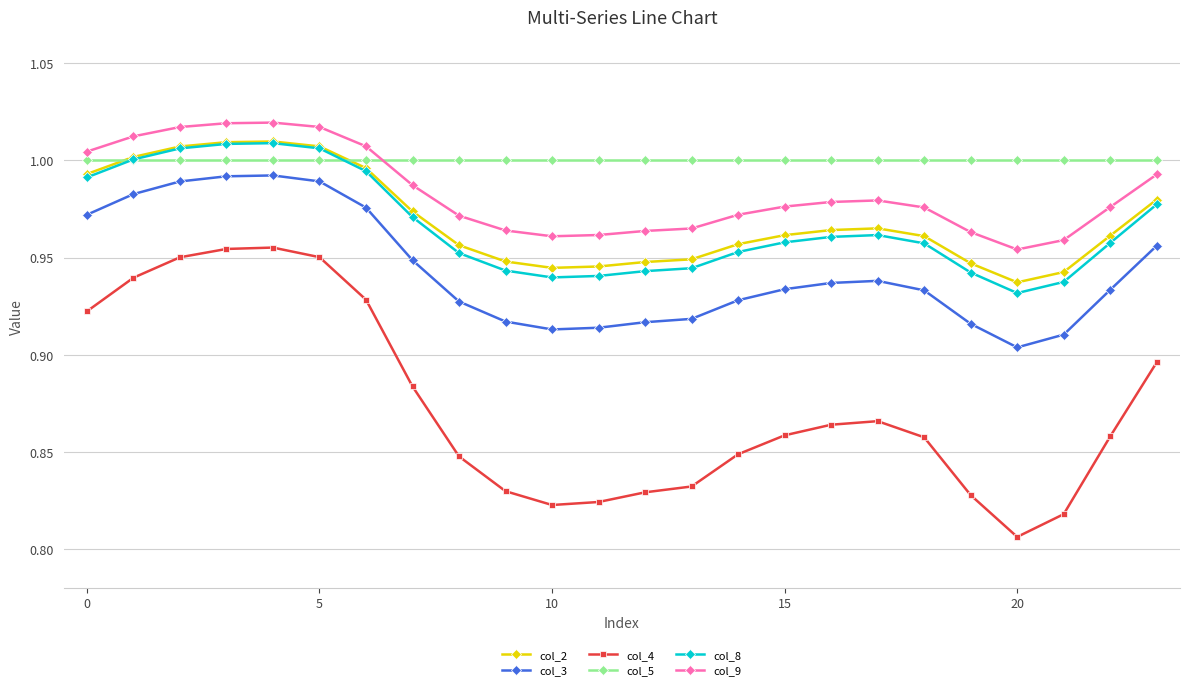

True or false: col_4 has more than 0 points higher than both neighbors.

True